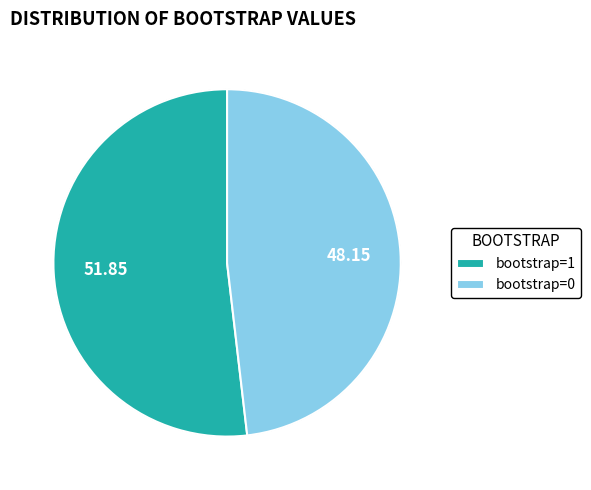

To the nearest percent, what portion does bootstrap=0 represent?

48%